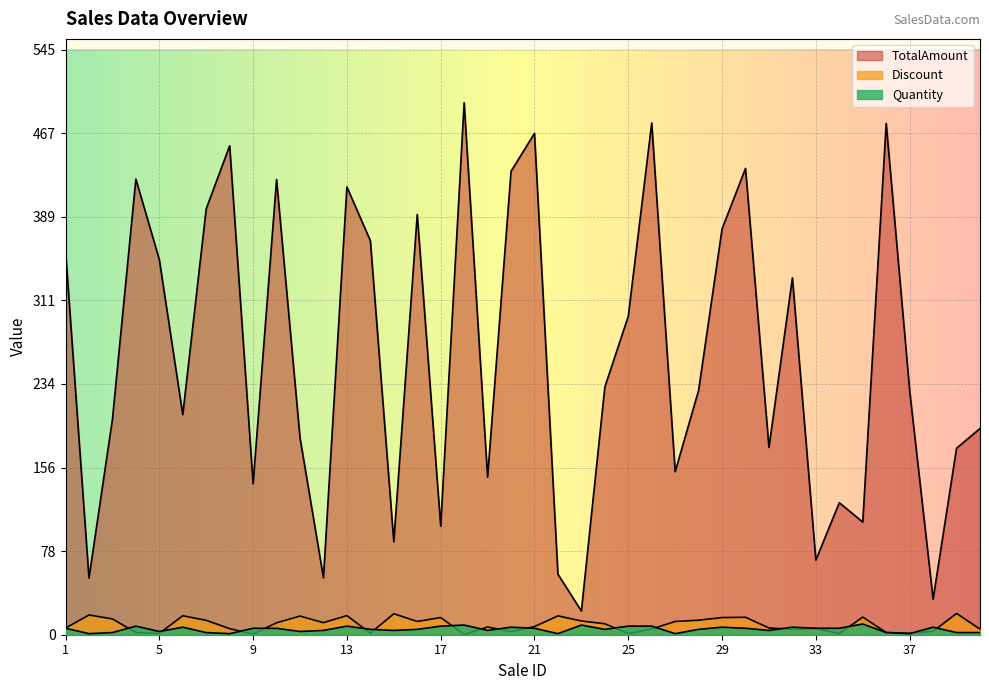

Which has a higher value, 11 or 8?

8